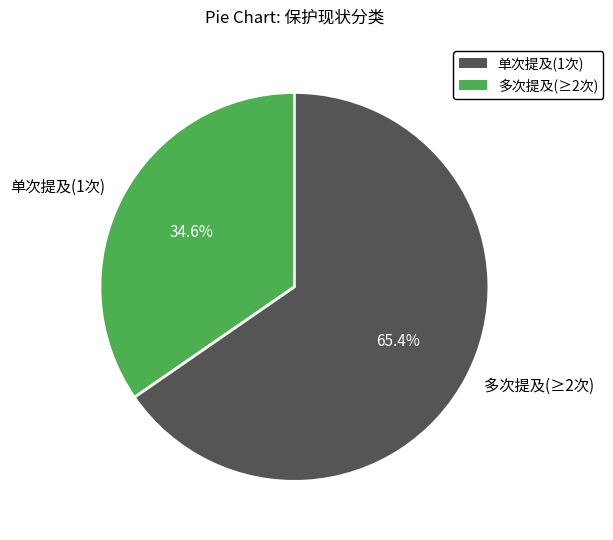

Which category accounts for the majority?

多次提及(≥2次)